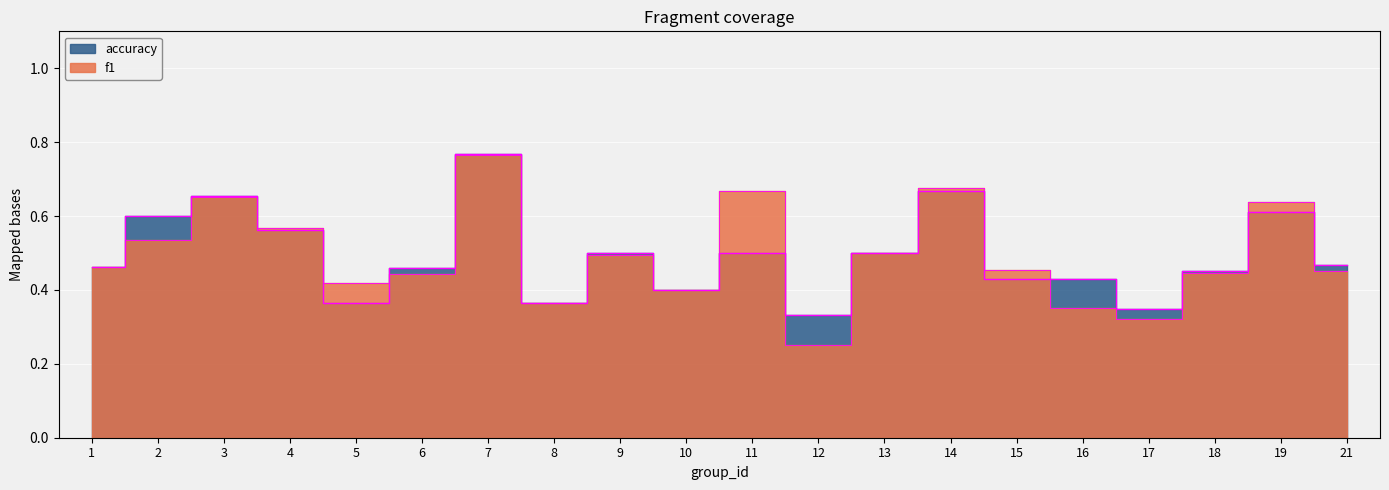

Does the chart display data point markers on the line(s)?

No